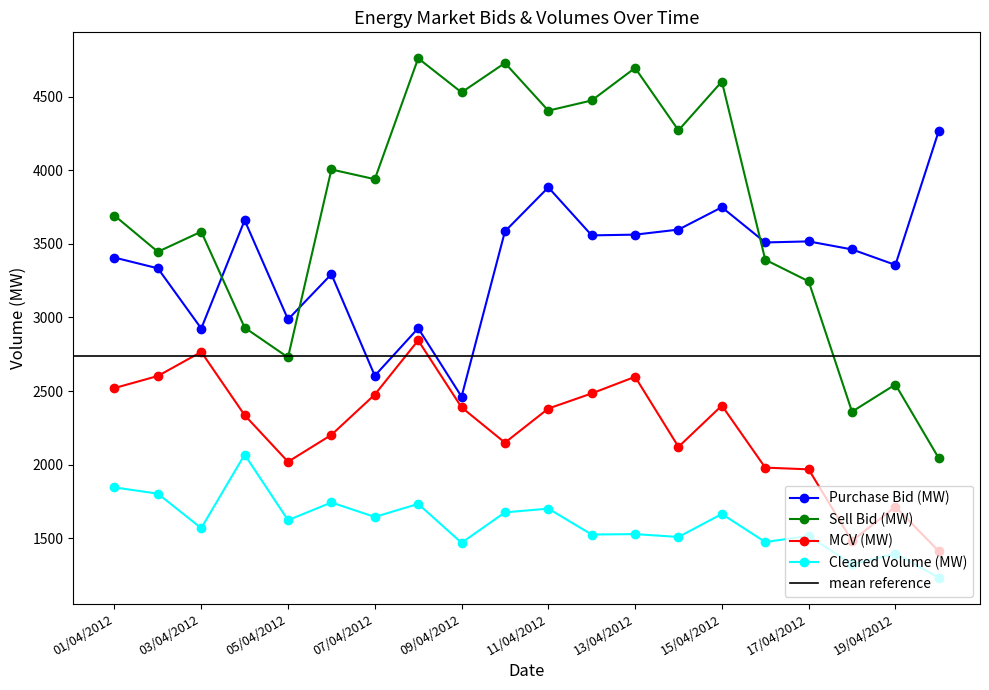

Which category has the lowest value across all series?

20/04/2012